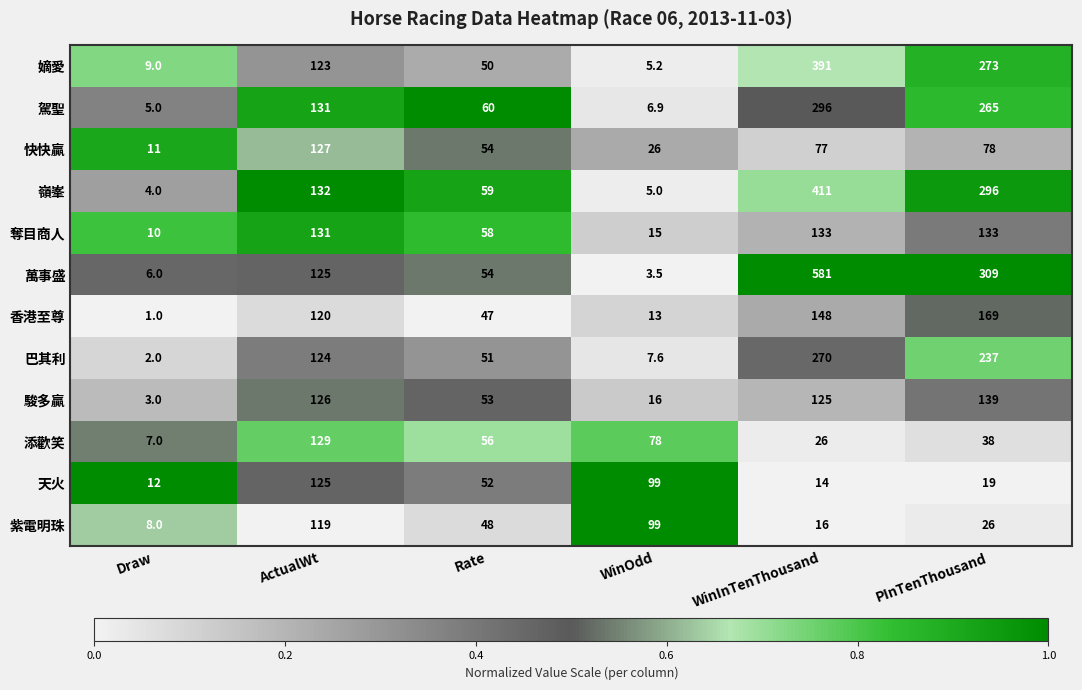

True or false: 巴其利 has a value of 10.2 at WinOdd.

False